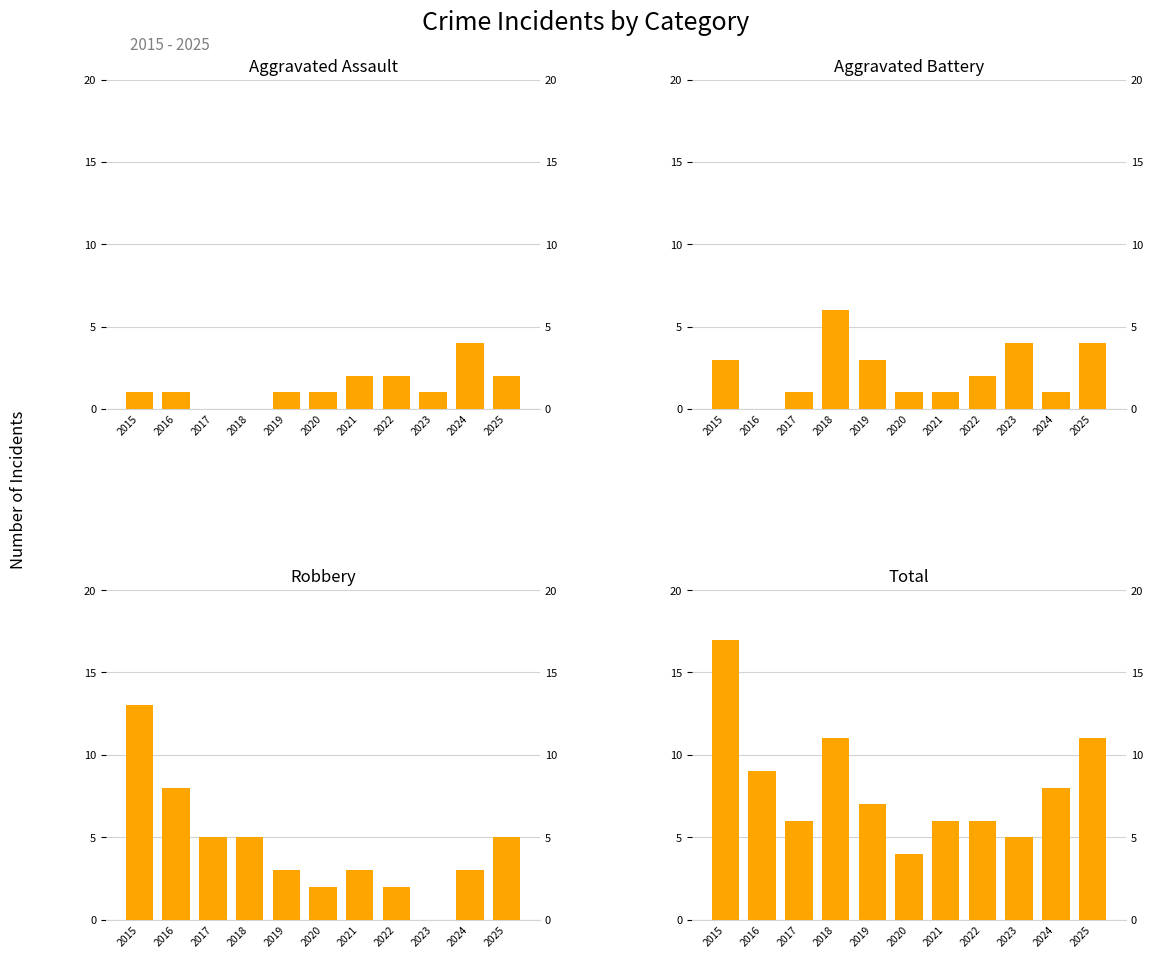

Count the number of categories in the chart.

11